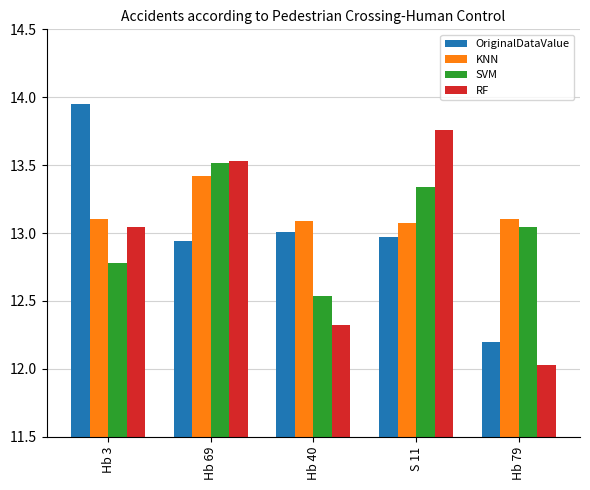

Which series changed the most between Hb 3 and S 11?

OriginalDataValue